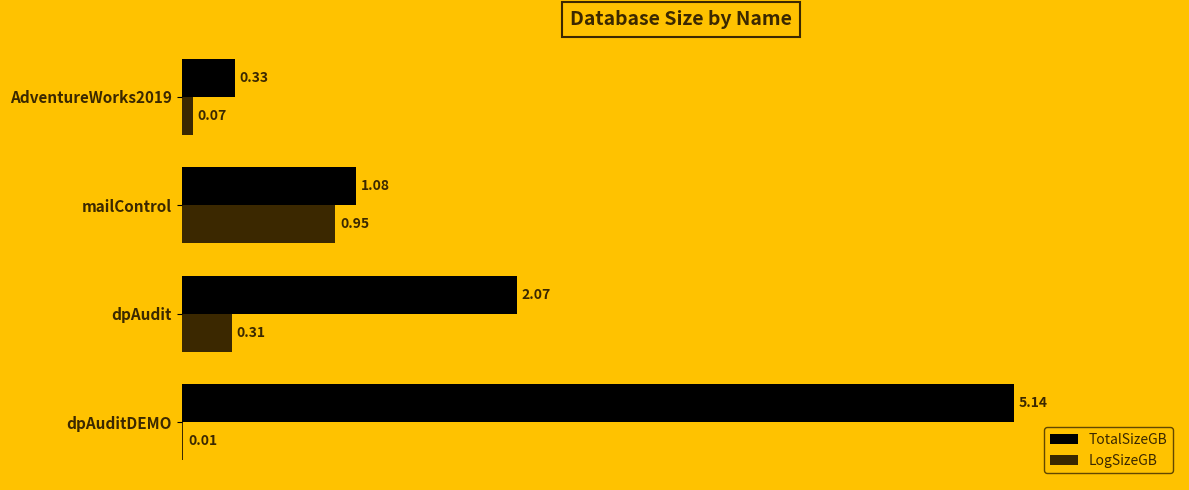

Where is LogSizeGB nearest to the value 0?

dpAuditDEMO